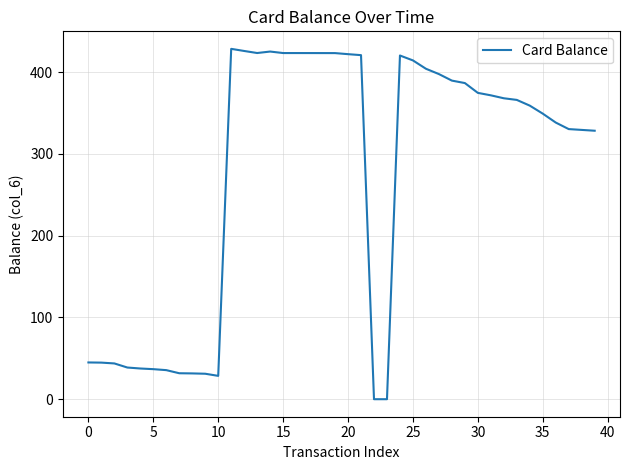

Where is the data nearest to the value 214?

39